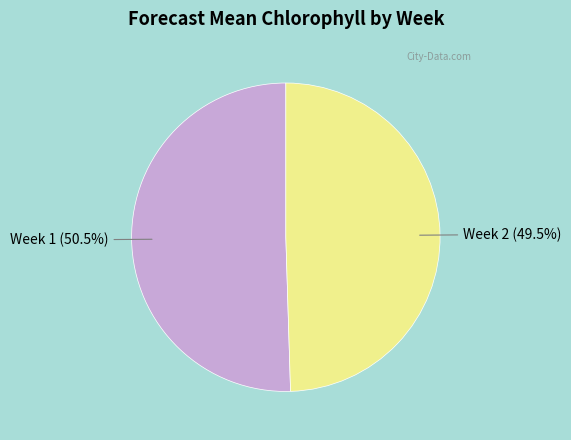

Does any single category account for the majority?

Yes